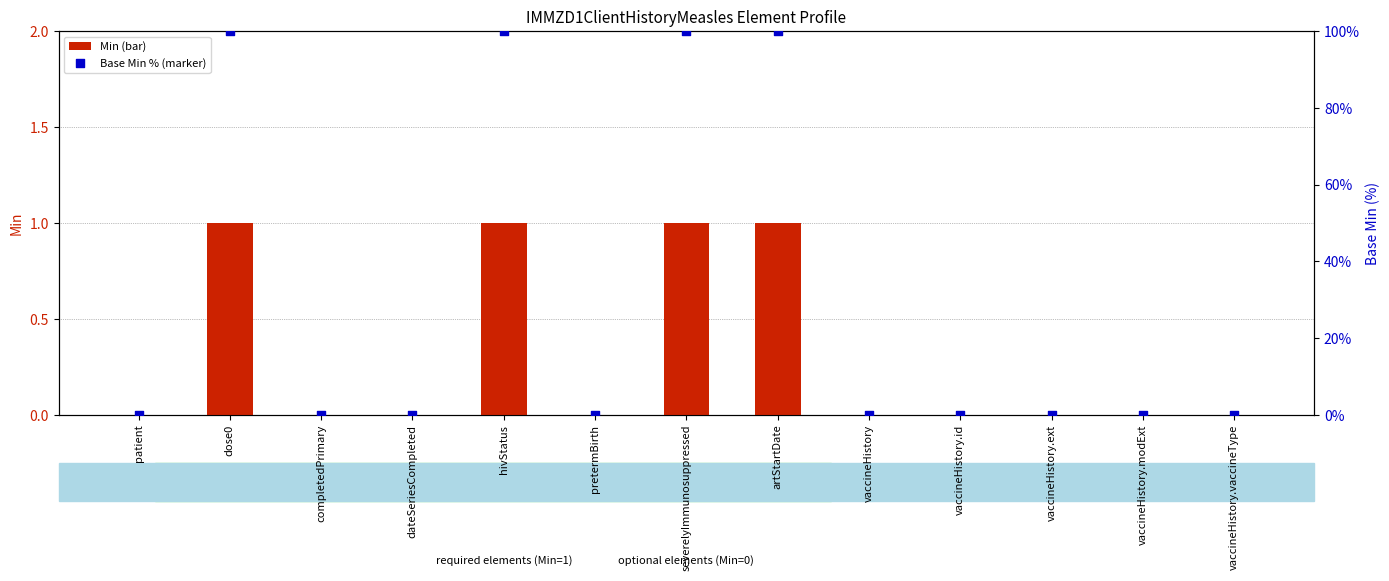

Is the value of Min at vaccineHistory greater than the value of Base Min (scaled %) at dose0?

No